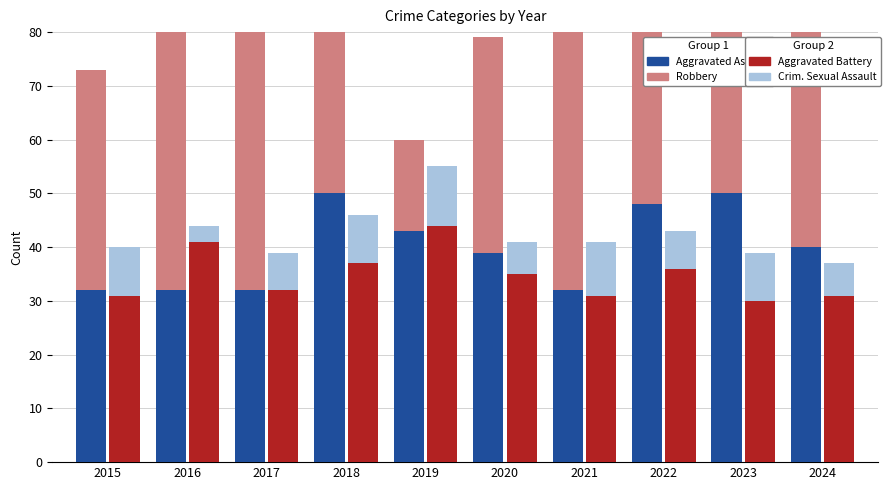

What is the difference between the Aggravated Battery values at 2017 and 2022?

4